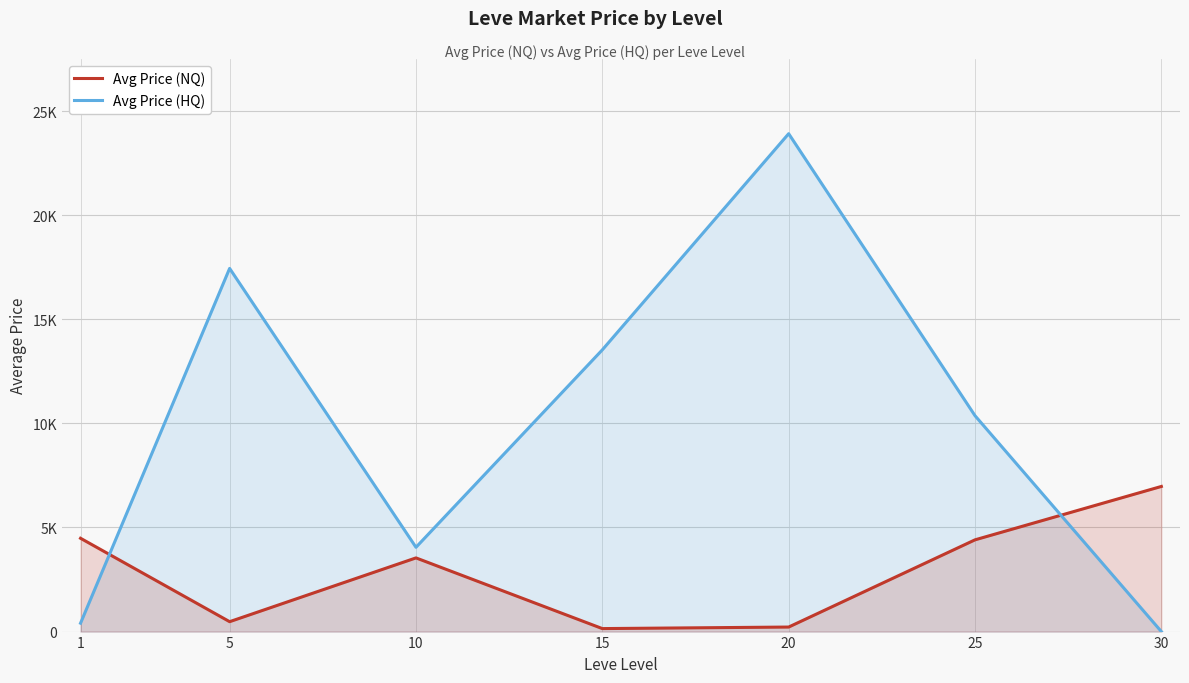

At which category does the chart reach its peak across all series?

20